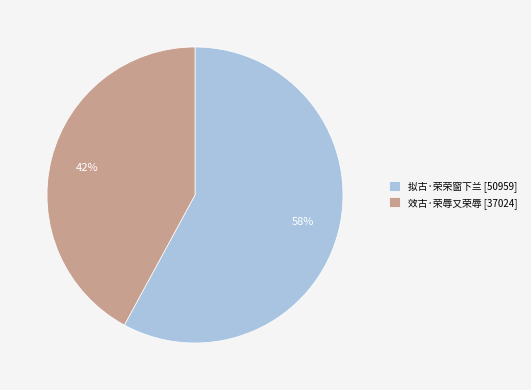

Which has a higher value, 拟古·荣荣窗下兰 or 效古·荣辱又荣辱?

拟古·荣荣窗下兰